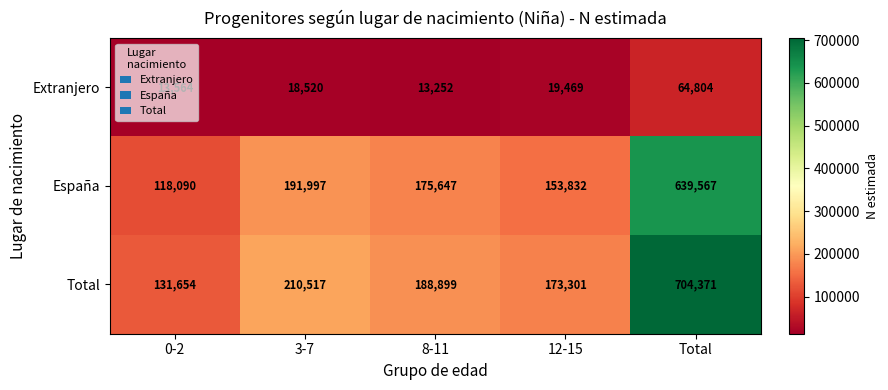

How many series are shown in this chart?

3